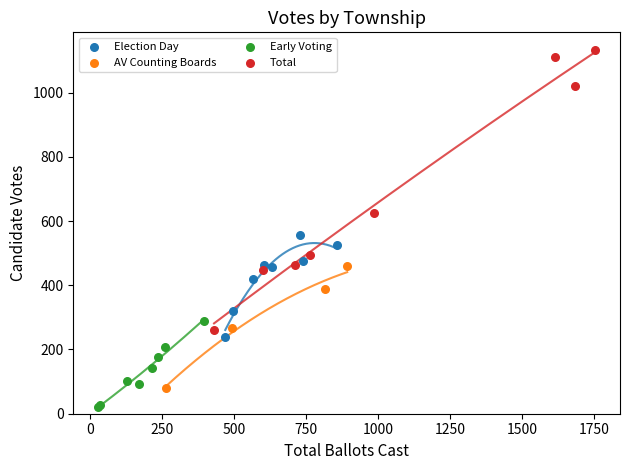

Which series reaches the maximum Y coordinate?

Total